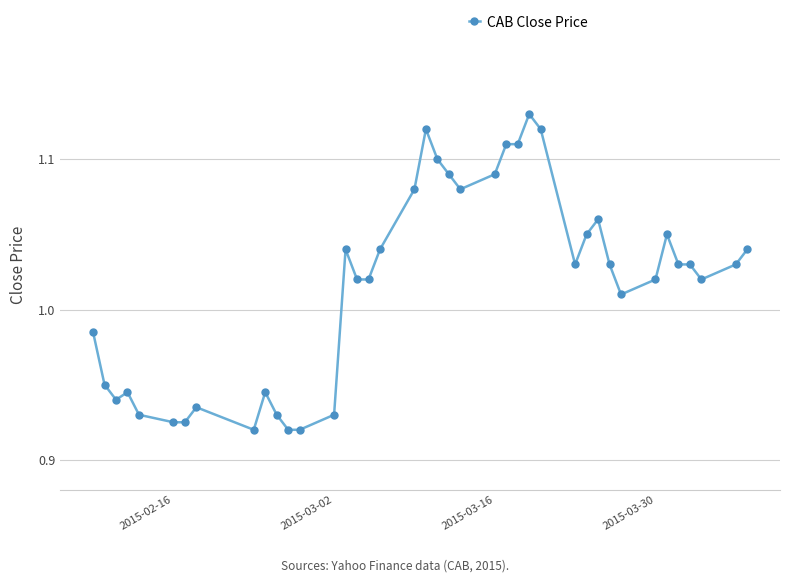

True or false: there are more than 0 points higher than both neighbors.

True